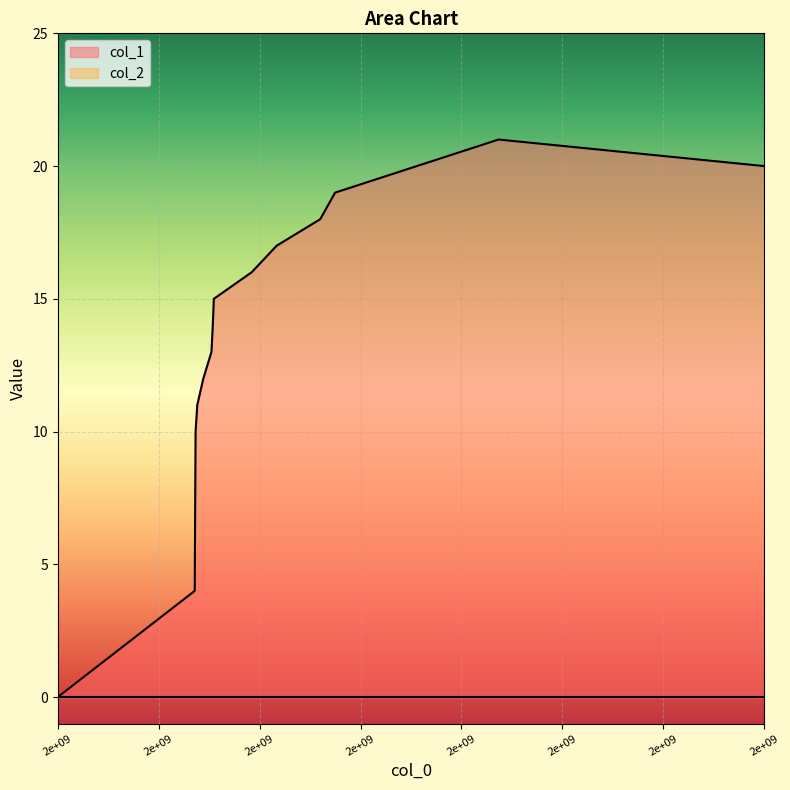

Does the chart display data point markers on the line(s)?

No